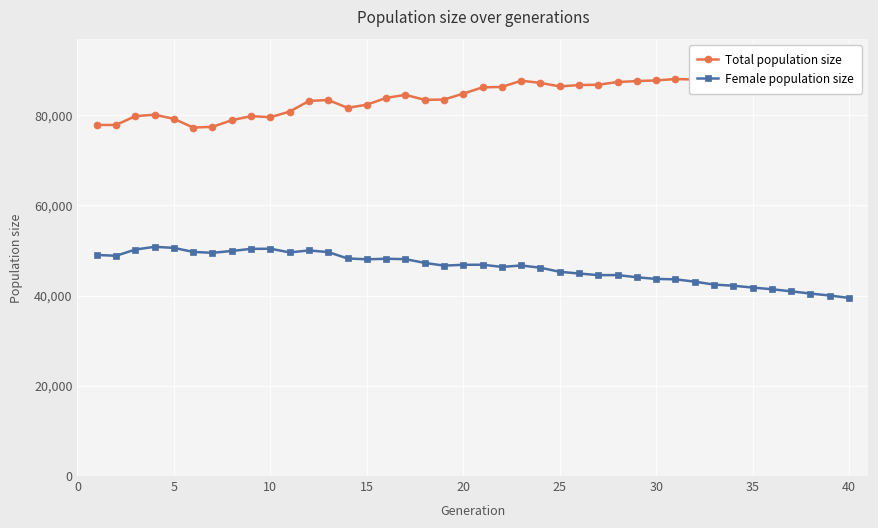

How many values in the Female population size series are below 46820?

20